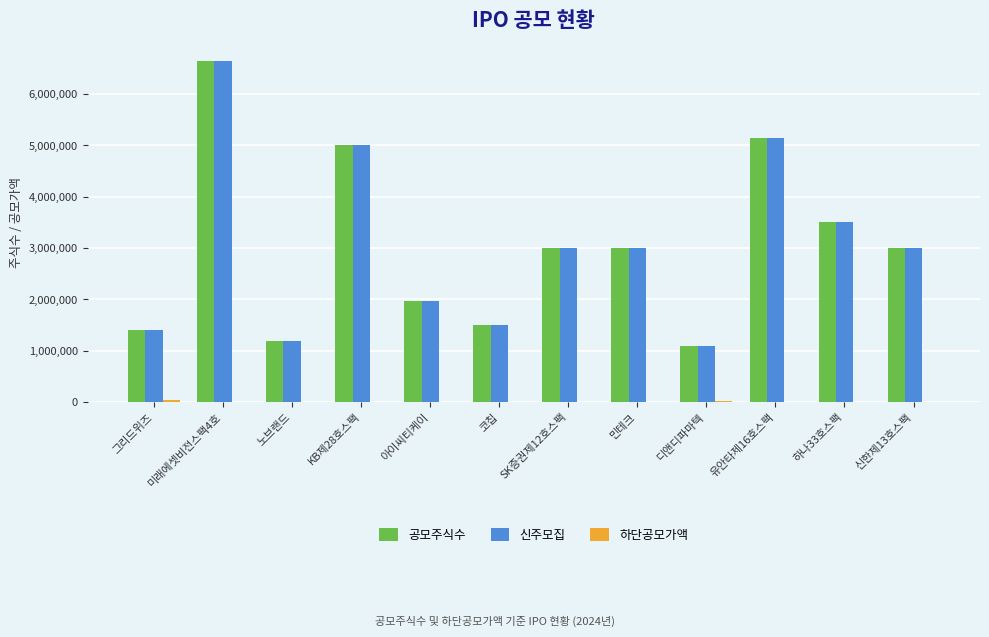

True or false: 공모주식수 has a value of 5280831 at 민테크.

False